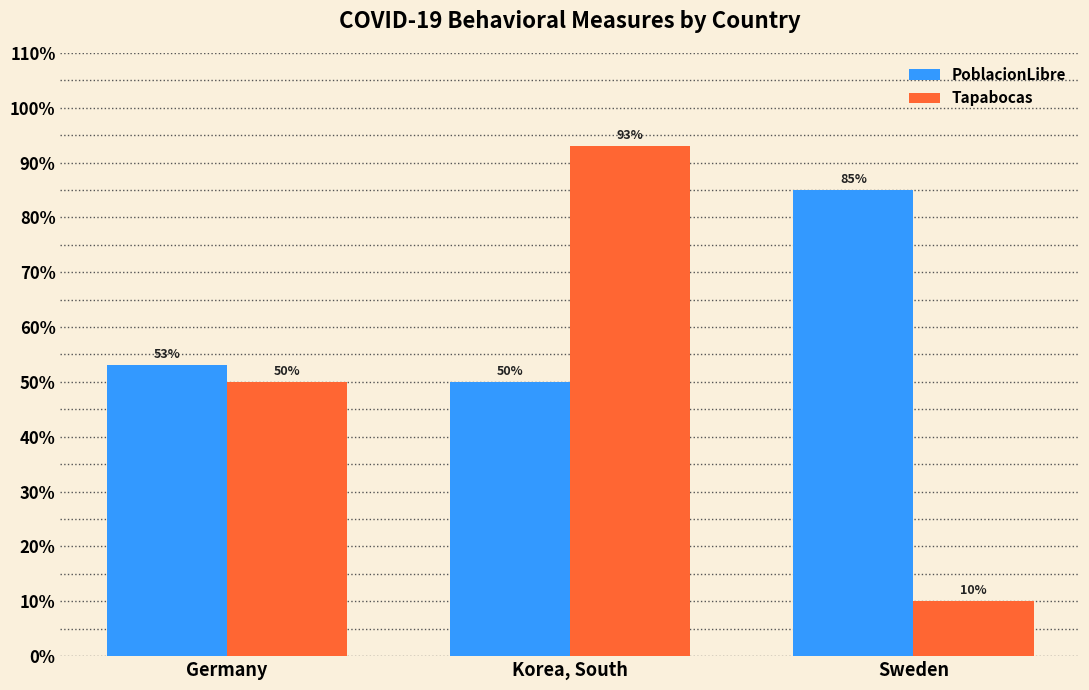

Are the bars horizontal?

No